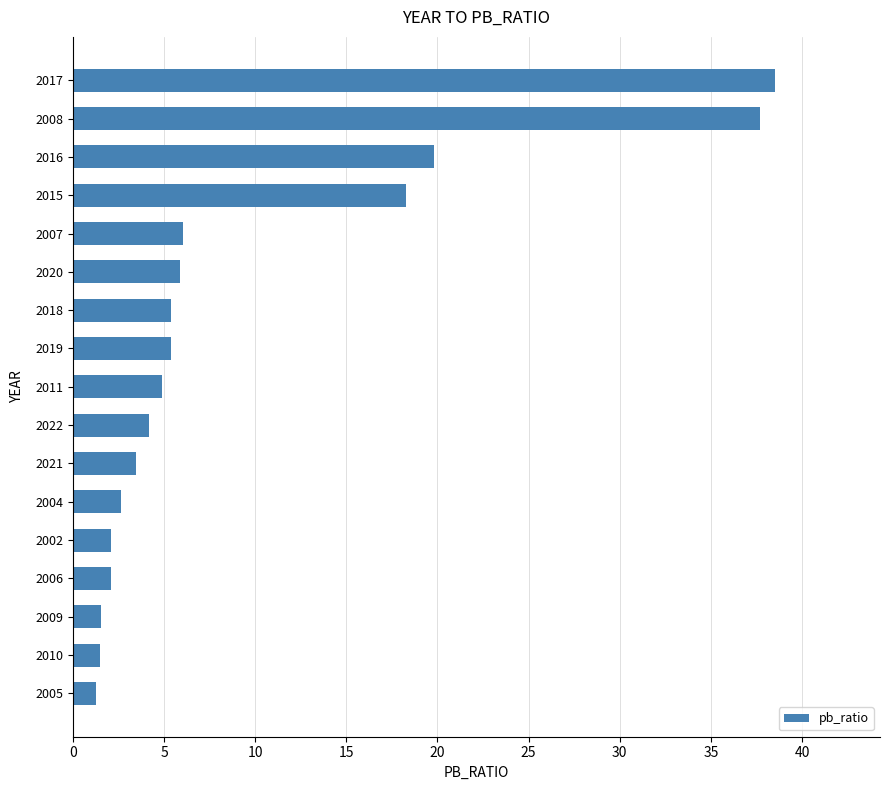

How many bars are there in total?

17